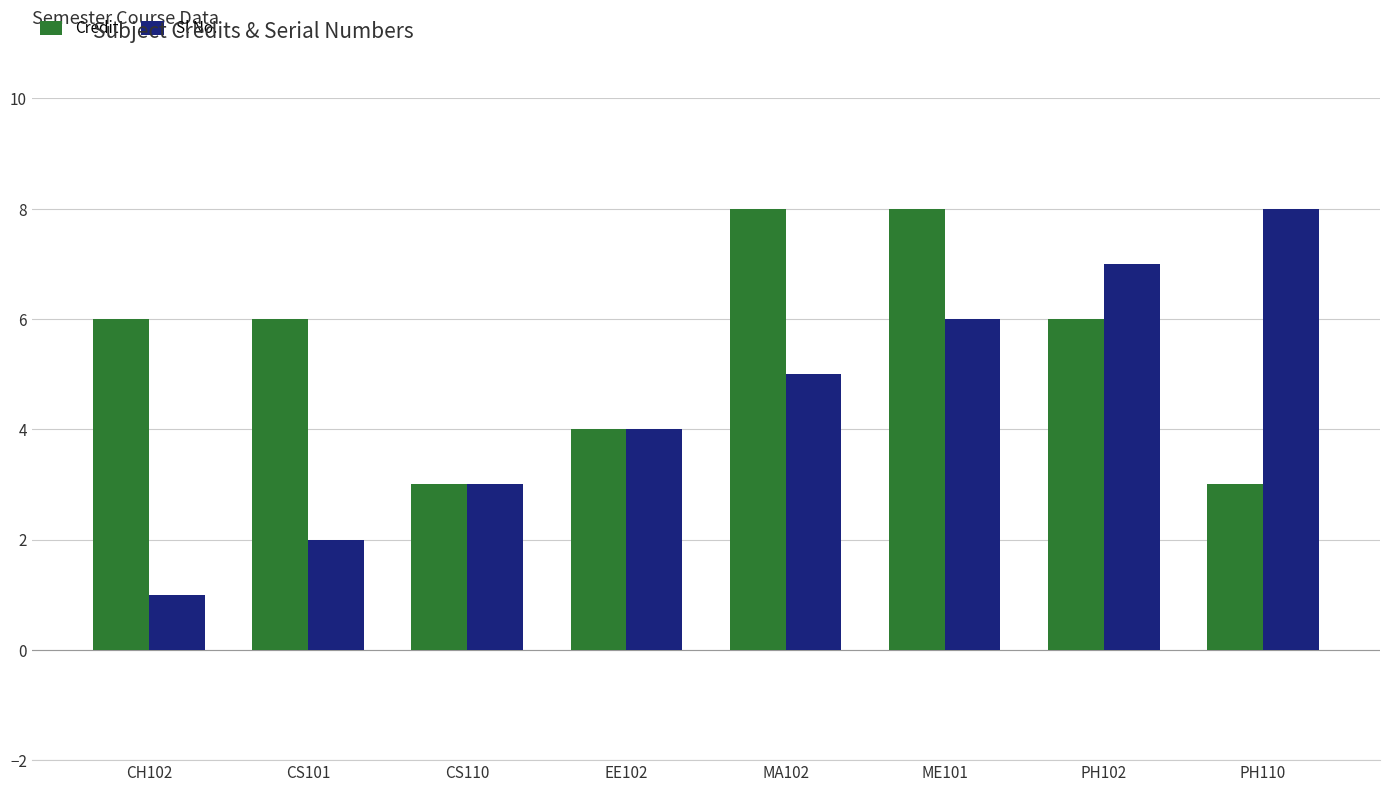

What is the minimum value shown in the chart?

1